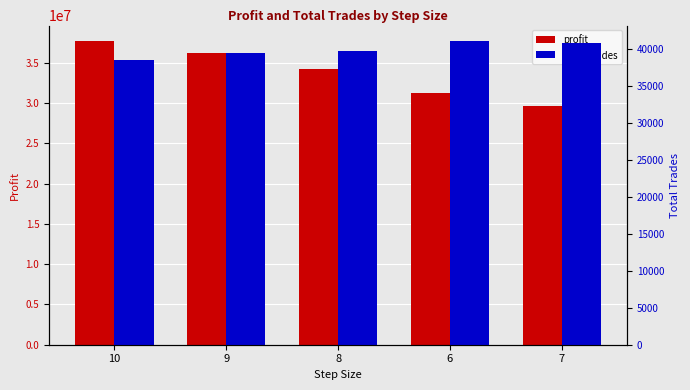

List the series in order of their peak value, highest first.

profit, total_trades